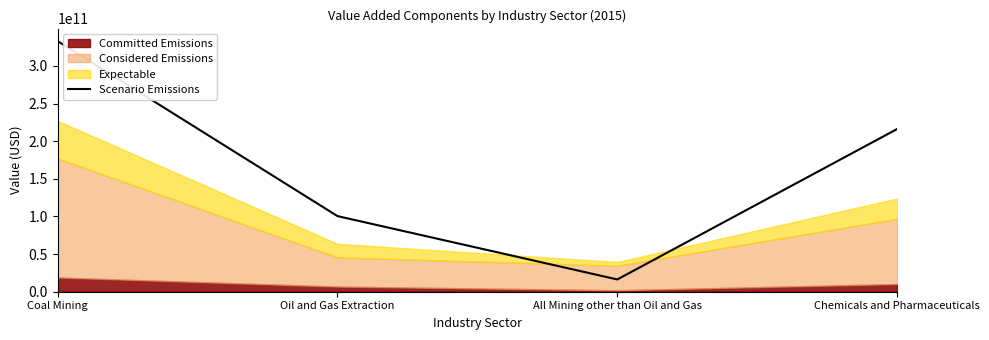

What is the smallest value displayed?

16292000000